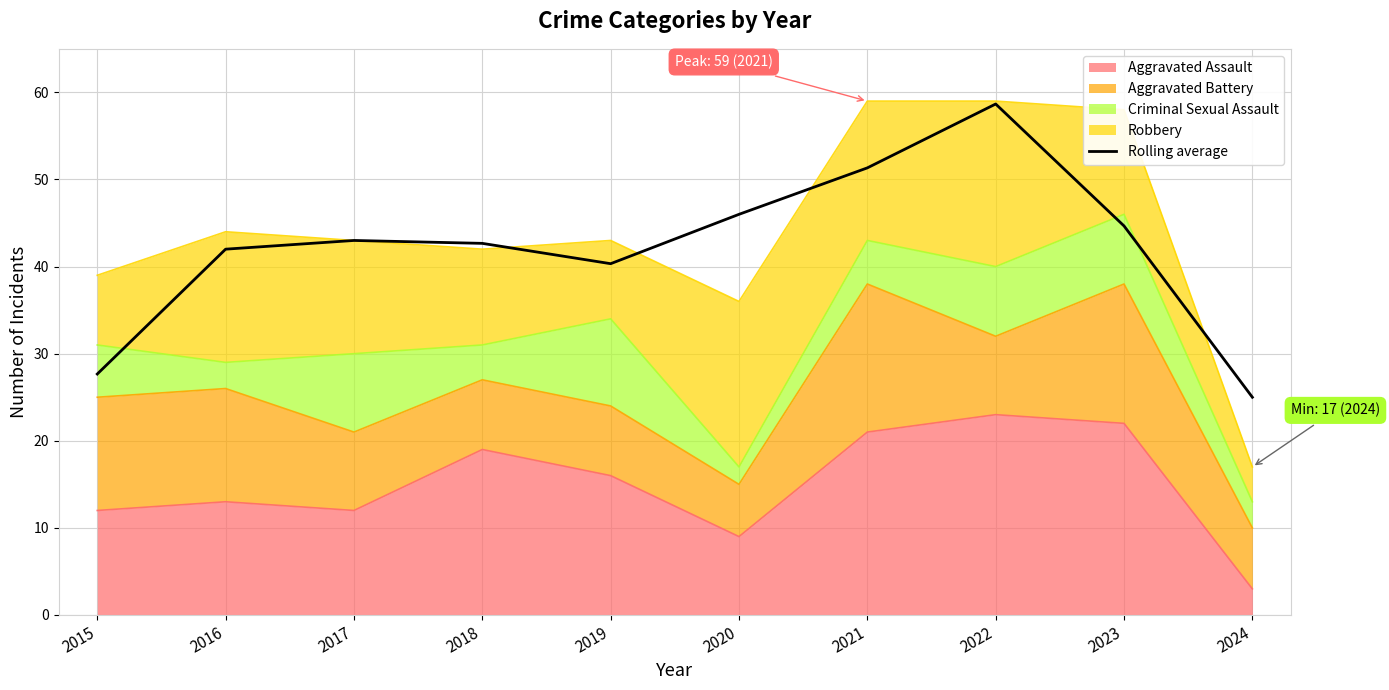

What is the change in value from 2020 to 2021?

+5.3